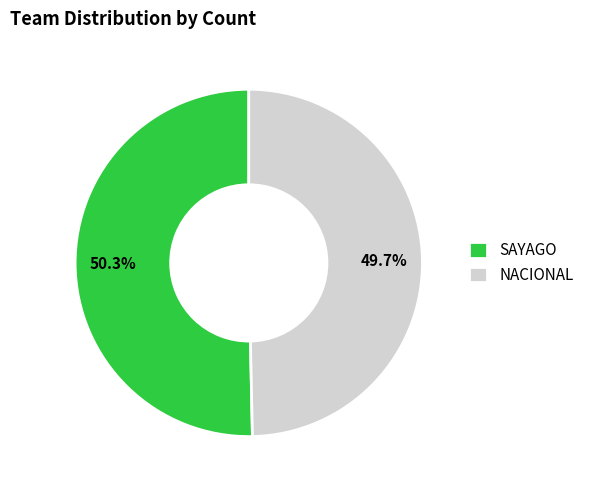

To the nearest percent, what is the difference between the largest and smallest slice percentages?

1%